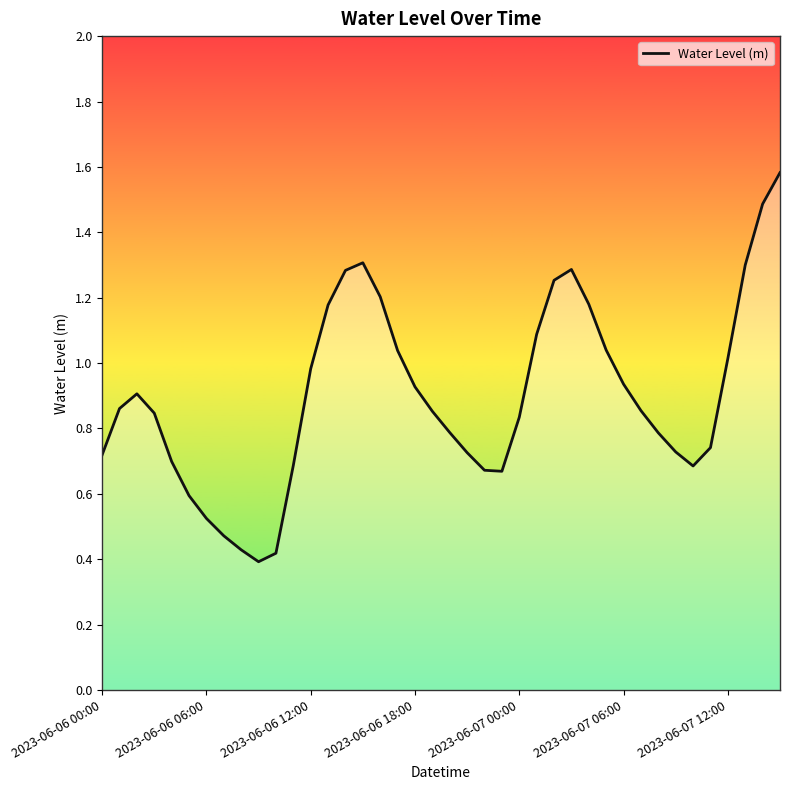

True or false: the data has more than 0 interior local peaks.

True